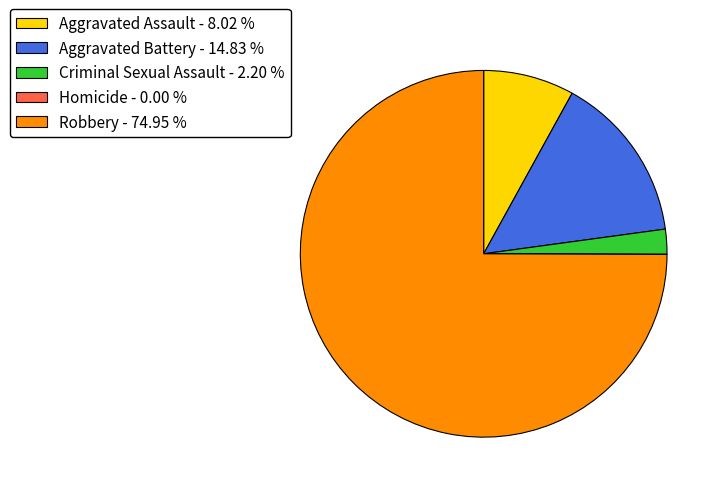

Do Robbery - 74.95 % and Aggravated Battery - 14.83 % together represent more than half of the pie?

Yes